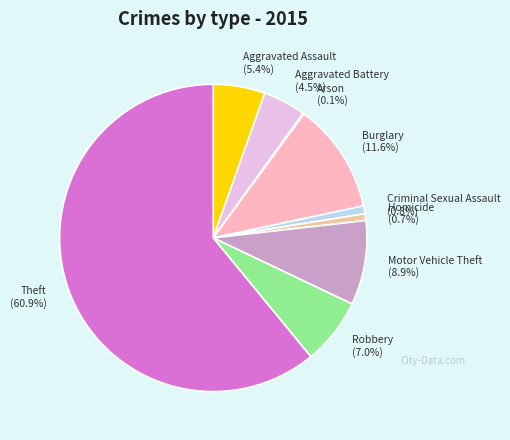

To the nearest percent, what is the combined percentage of Aggravated Assault and Theft?

66%